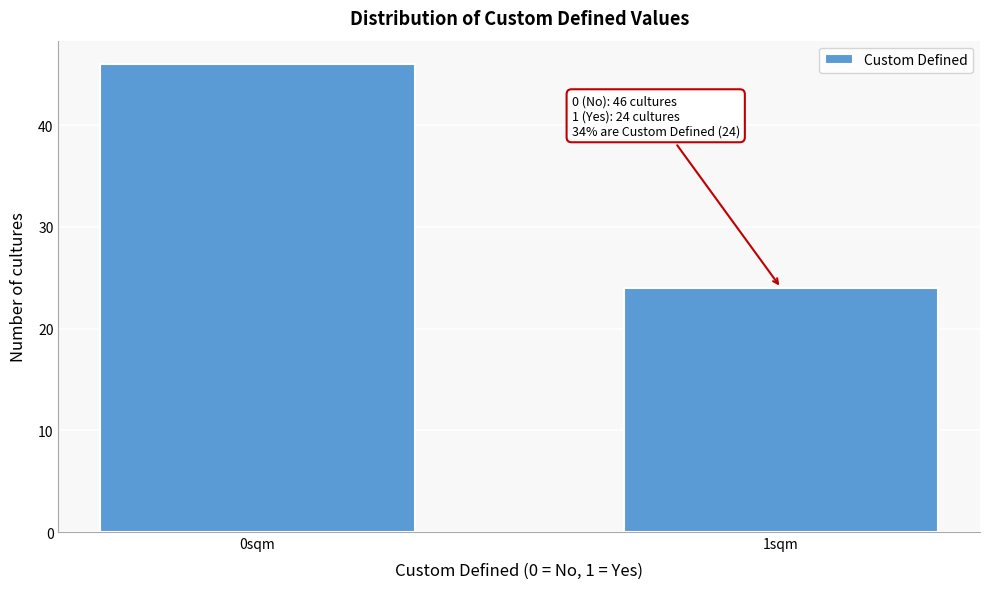

Reading left to right, transcribe all the data shown in this chart.

0sqm=46	1sqm=24